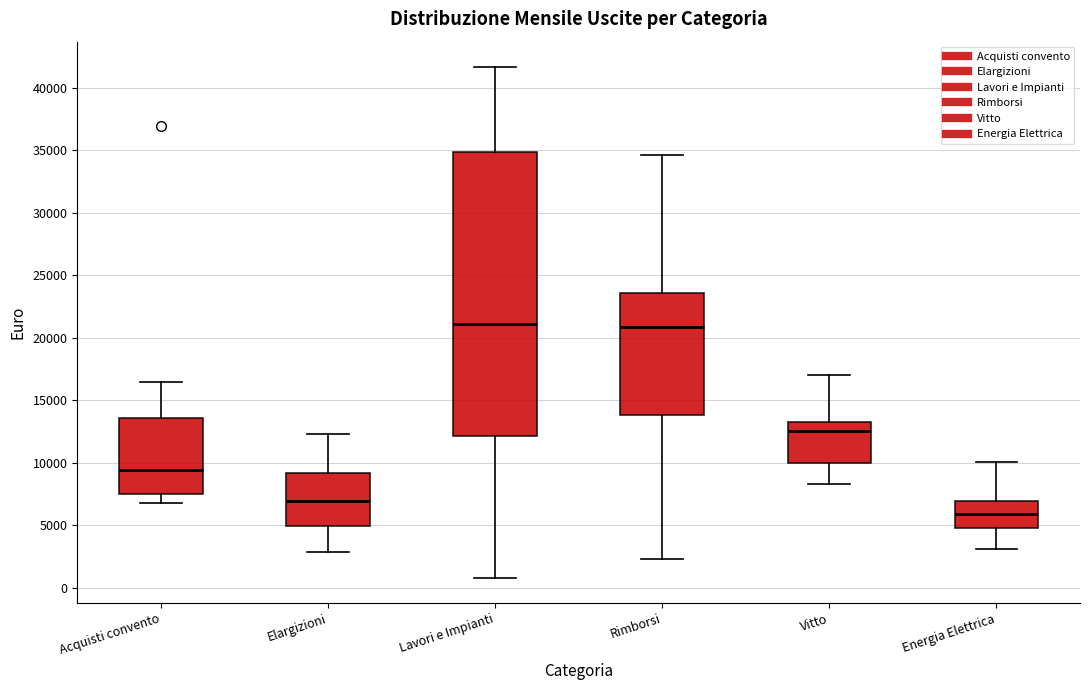

Reading left to right, read every box against the y-axis: the position of its median line, the range the box covers, and the ends of its whiskers. The values are not printed on the chart, so give them approximately, as read against the axis.

Acquisti convento: median 9500, box 7500 to 13500, whiskers 7000 to 16500
Elargizioni: median 7000, box 5000 to 9000, whiskers 3000 to 12500
Lavori e Impianti: median 21000, box 12000 to 35000, whiskers 1000 to 41500
Rimborsi: median 21000, box 14000 to 23500, whiskers 2500 to 34500
Vitto: median 12500, box 10000 to 13500, whiskers 8500 to 17000
Energia Elettrica: median 6000, box 5000 to 7000, whiskers 3000 to 10000